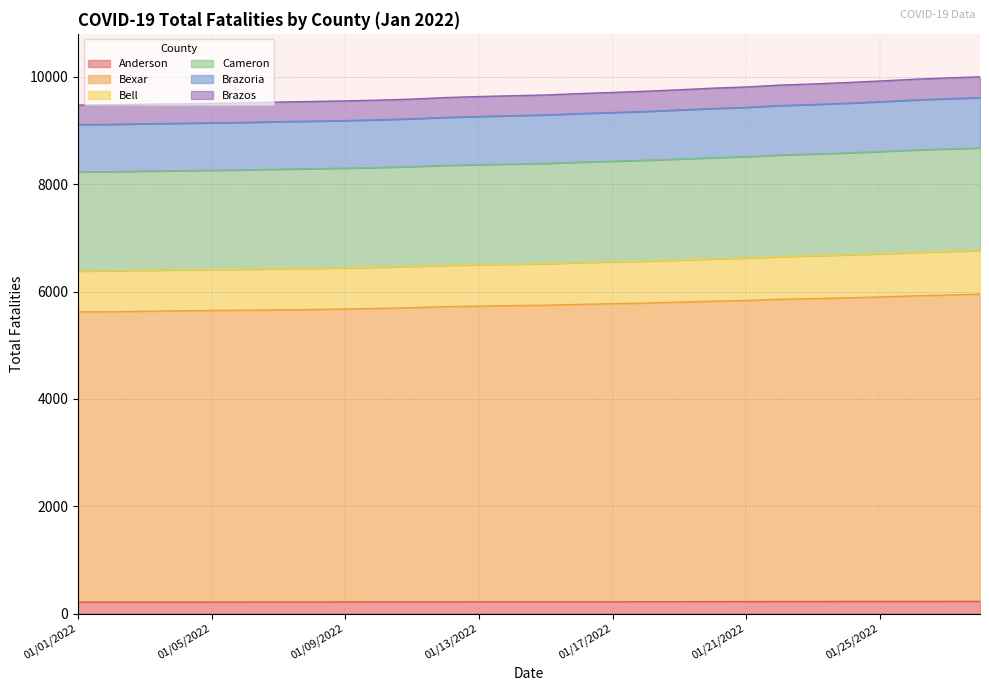

What is the total value across all series at 01/17/2022?

9711